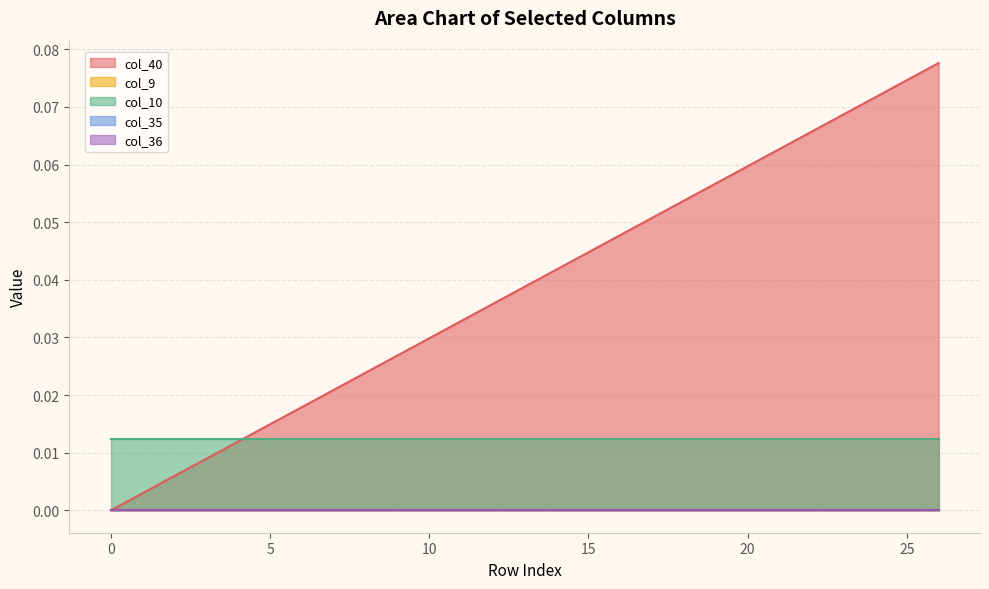

Rank the series by their maximum value, from highest to lowest.

col_40, col_10, col_9, col_35, col_36